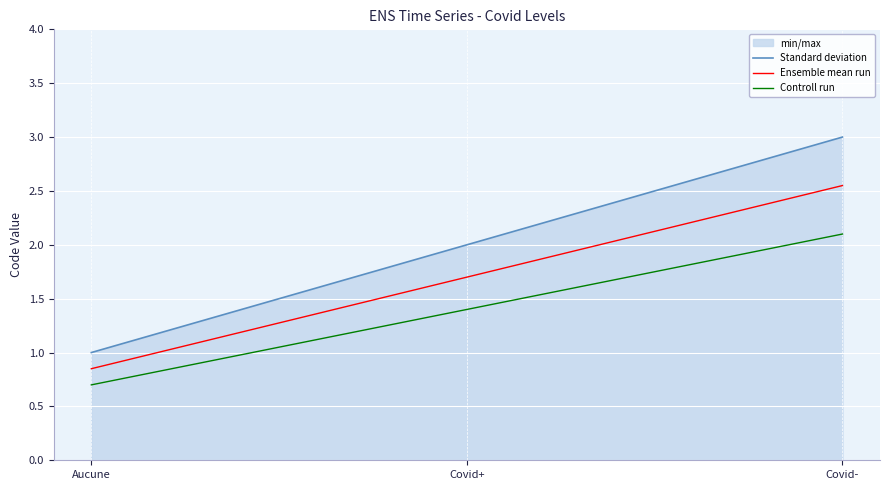

What position from the left is Aucune?

1